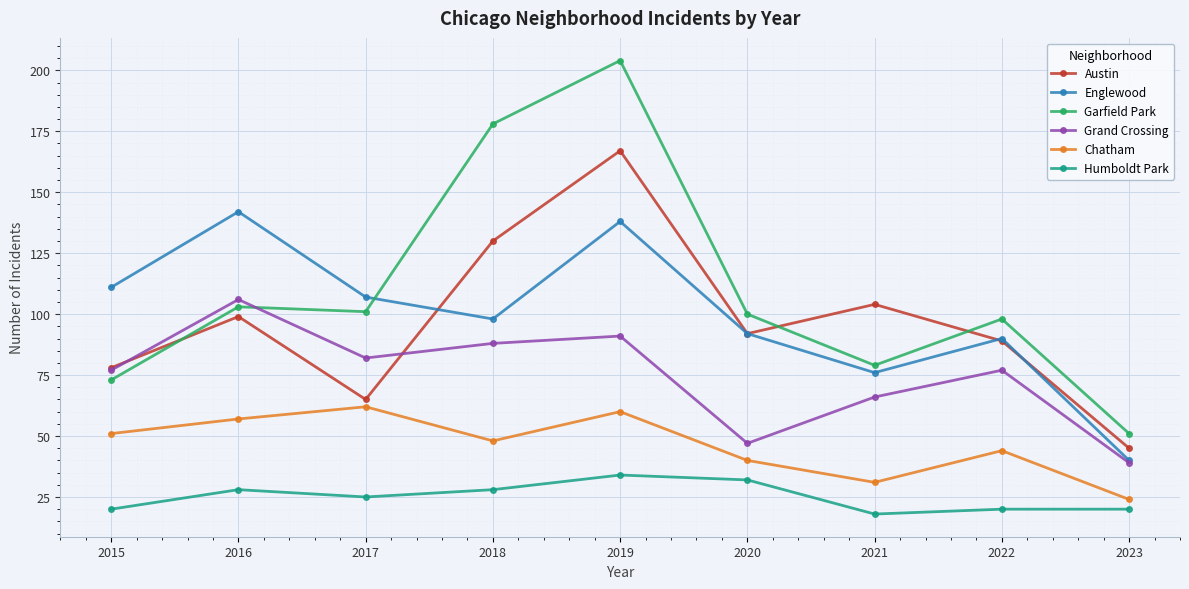

Count the number of data series in this chart.

6